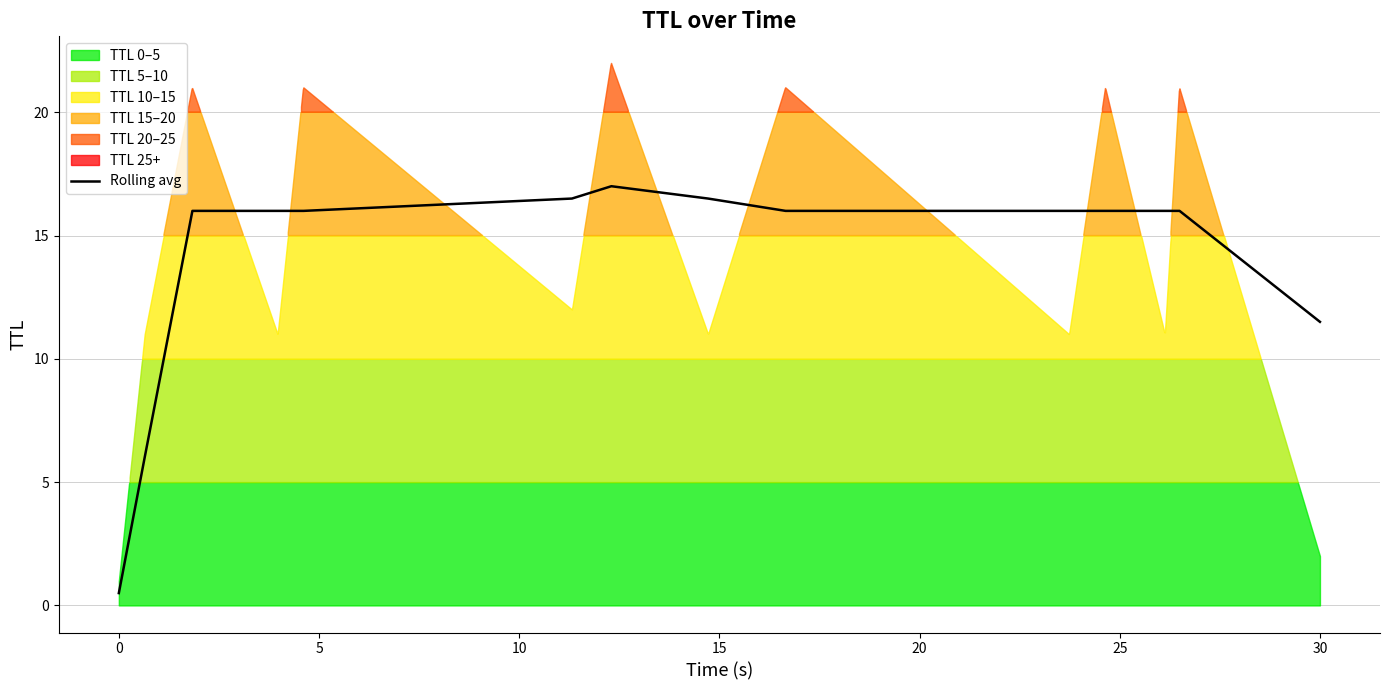

What is the highest value of the Rolling avg series?

17.0